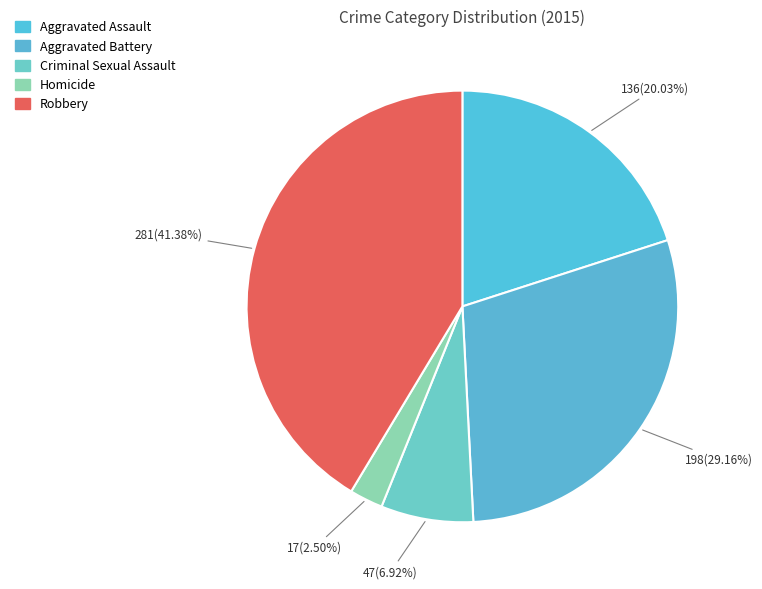

Between Aggravated Assault and Homicide, which is larger?

Aggravated Assault